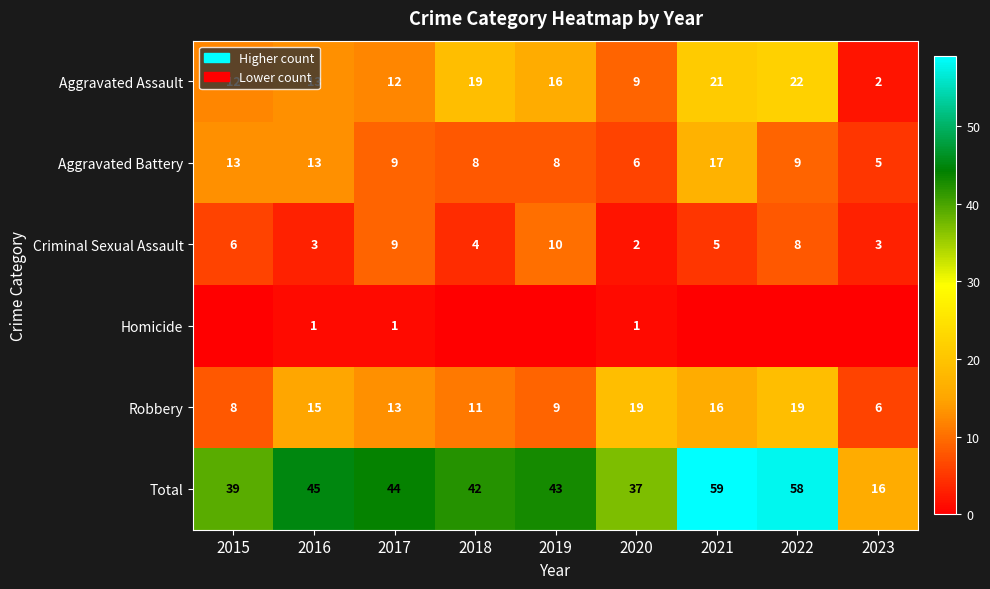

The value of Criminal Sexual Assault at 2020 is 3. True or false?

False